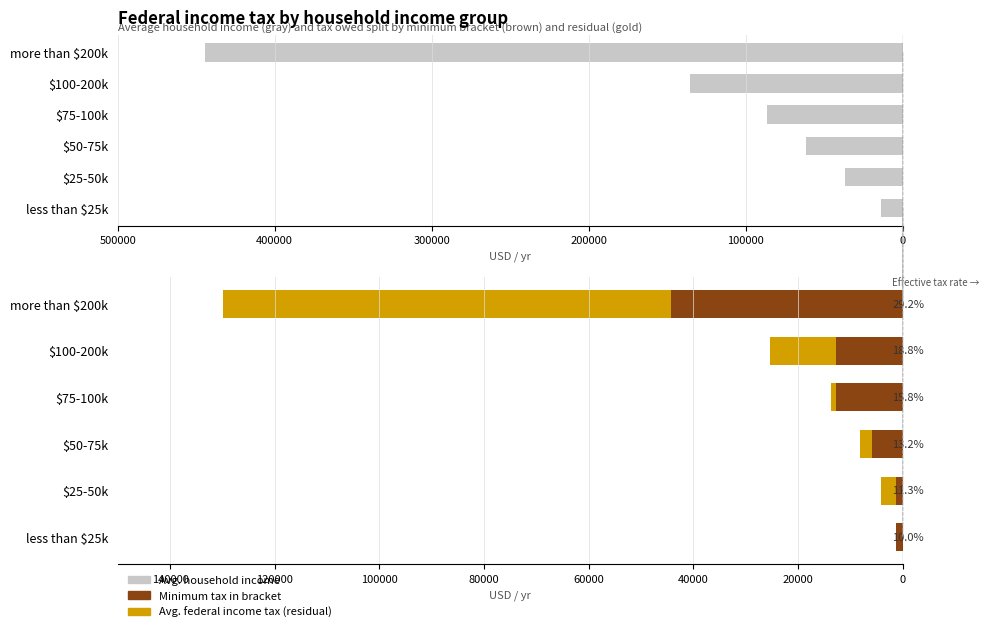

Read the average annual federal income tax owed value at less than $25k.

28.7